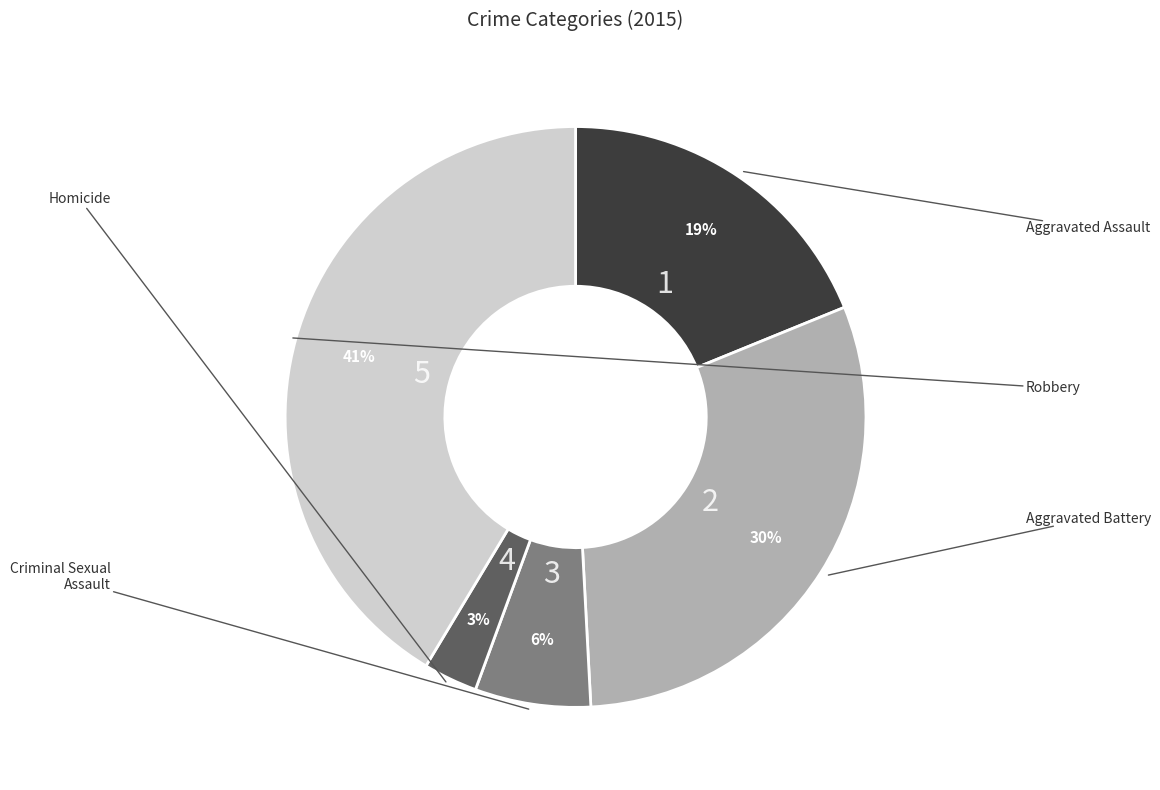

To the nearest percent, what is the average slice percentage?

20%